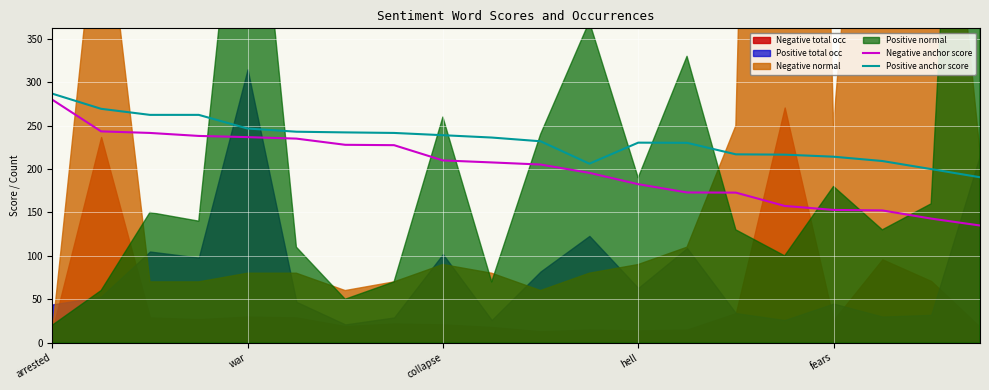

True or false: Positive anchor score has a value of 246.8 at war.

True